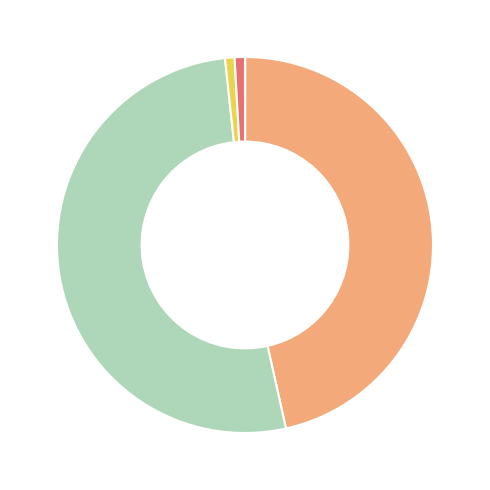

Does any single category account for the majority?

Yes